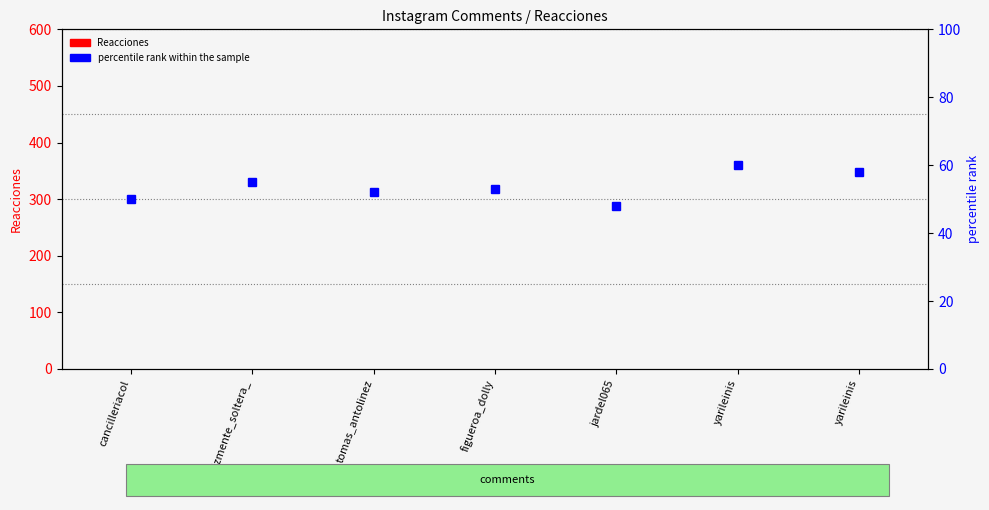

Reading right to left, list all the values displayed in this chart.

Reacciones: 0	0	0	0	0	0	0
percentile rank within the sample: 58	60	48	53	52	55	50